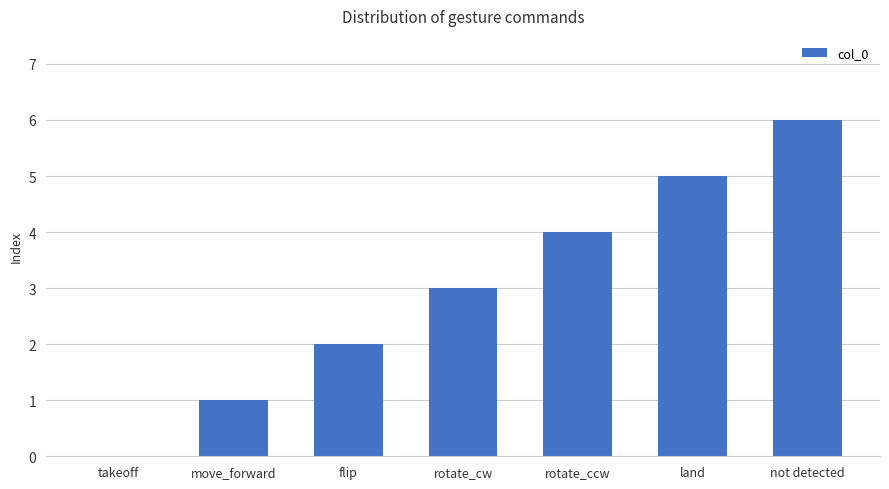

Are the bars horizontal?

No